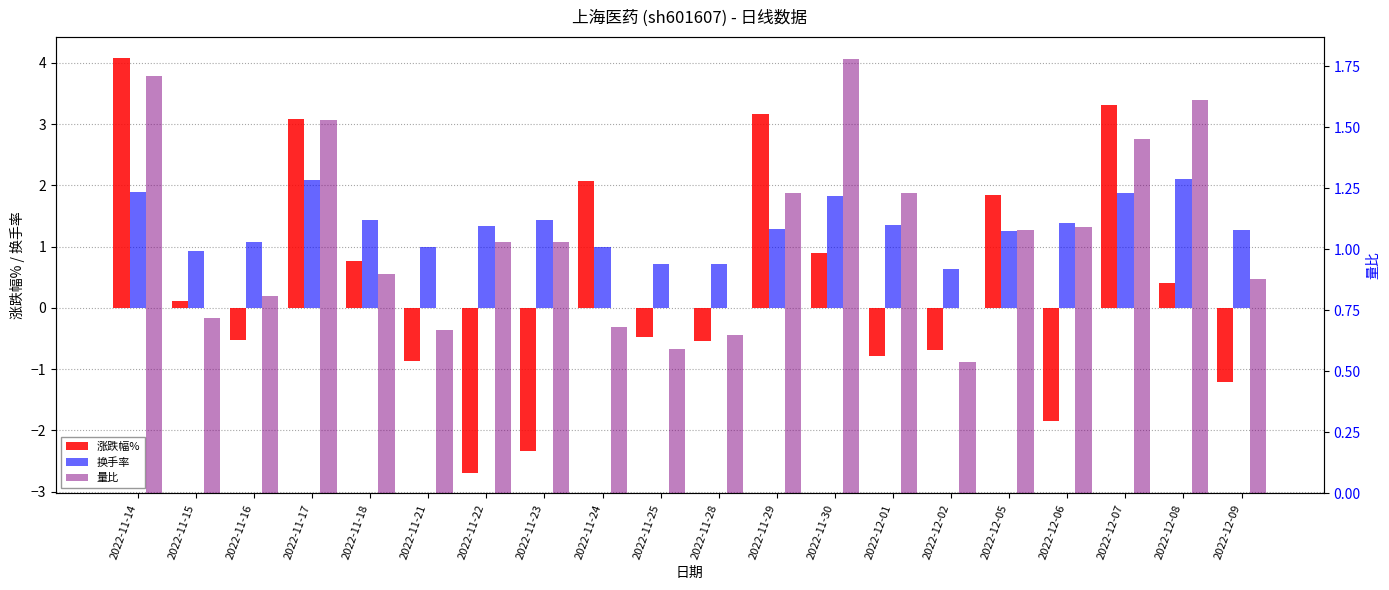

How many bars are there in each group?

3